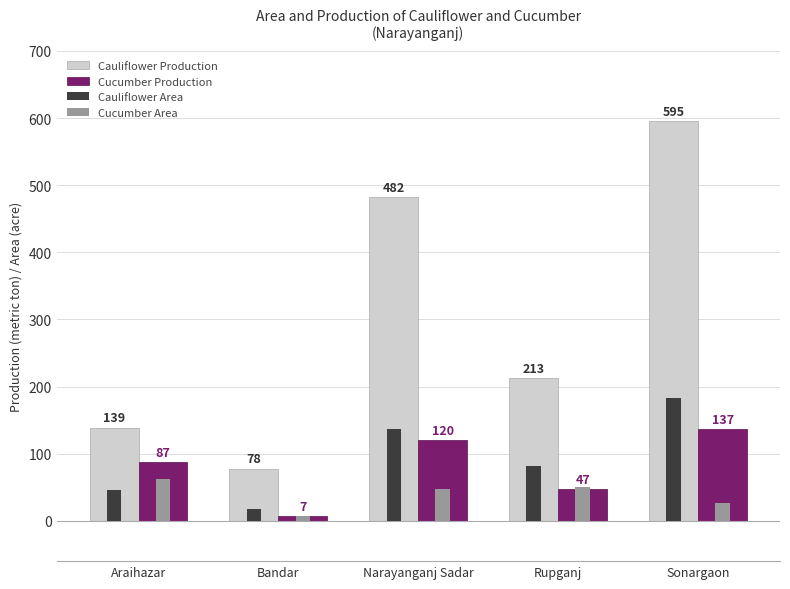

Is the value of Cucumber Production at Rupganj greater than the value of Cauliflower Area at Bandar?

Yes